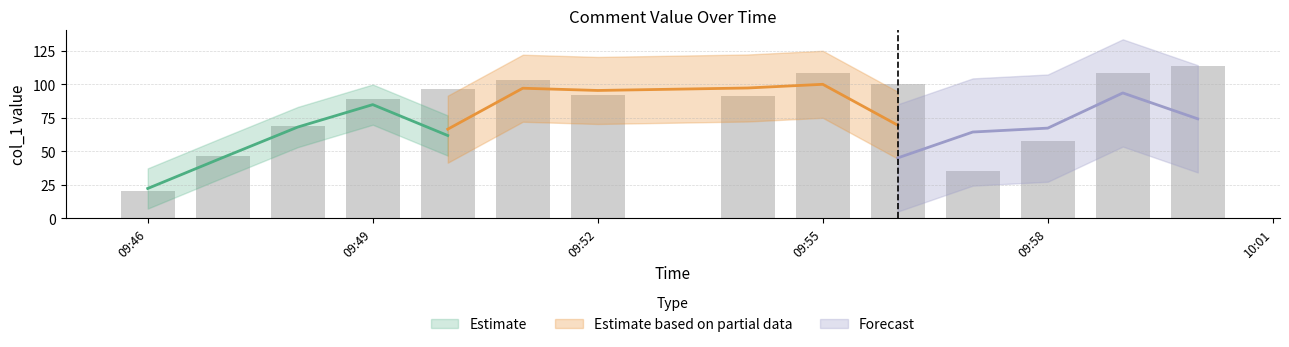

The value at 5 is 112.6. True or false?

True